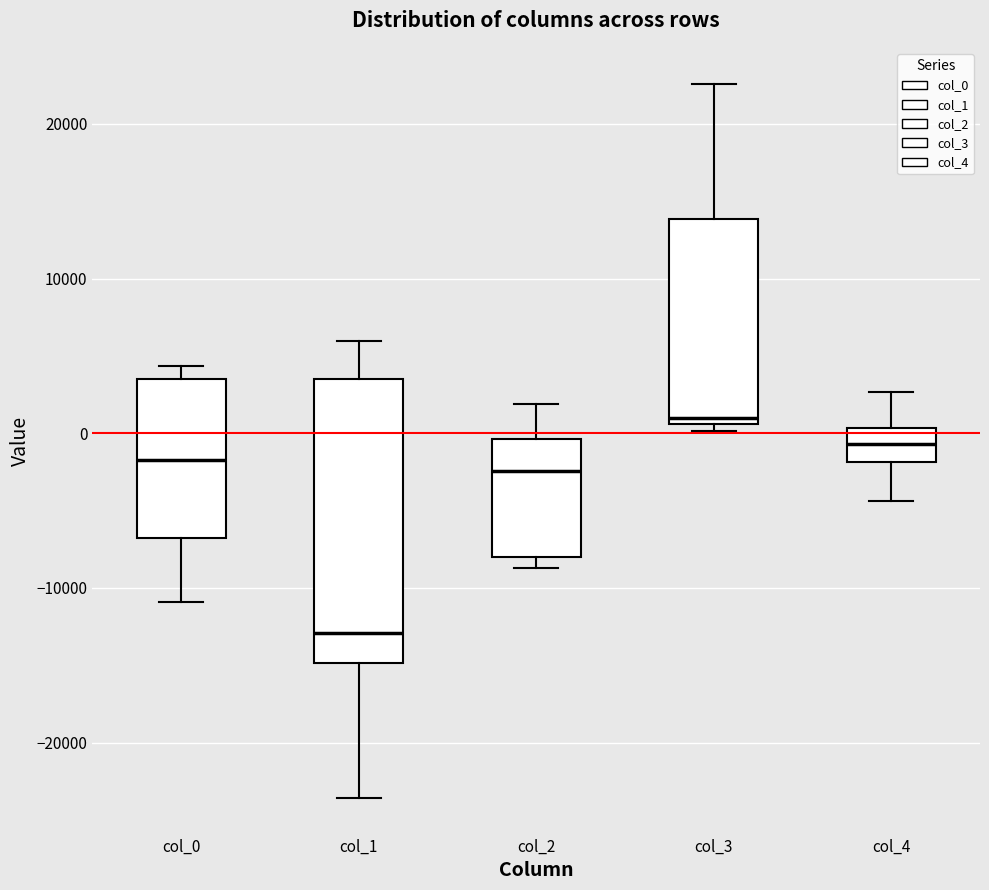

Reading left to right, read every box against the y-axis: the position of its median line, the range the box covers, and the ends of its whiskers. The values are not printed on the chart, so give them approximately, as read against the axis.

col_0: median -2000, box -7000 to 3000, whiskers -11000 to 4000
col_1: median -13000, box -15000 to 4000, whiskers -24000 to 6000
col_2: median -2000, box -8000 to 0, whiskers -9000 to 2000
col_3: median 1000 (just above the box's lower edge), box 1000 to 14000, whiskers 0 to 23000
col_4: median -1000, box -2000 to 0, whiskers -4000 to 3000